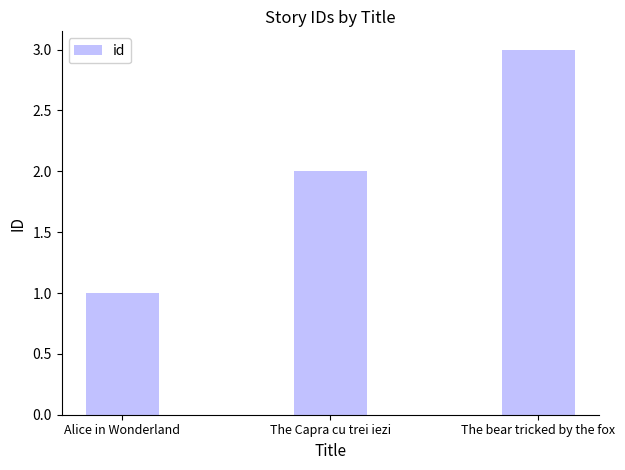

Where is the data nearest to the value 2?

The Capra cu trei iezi